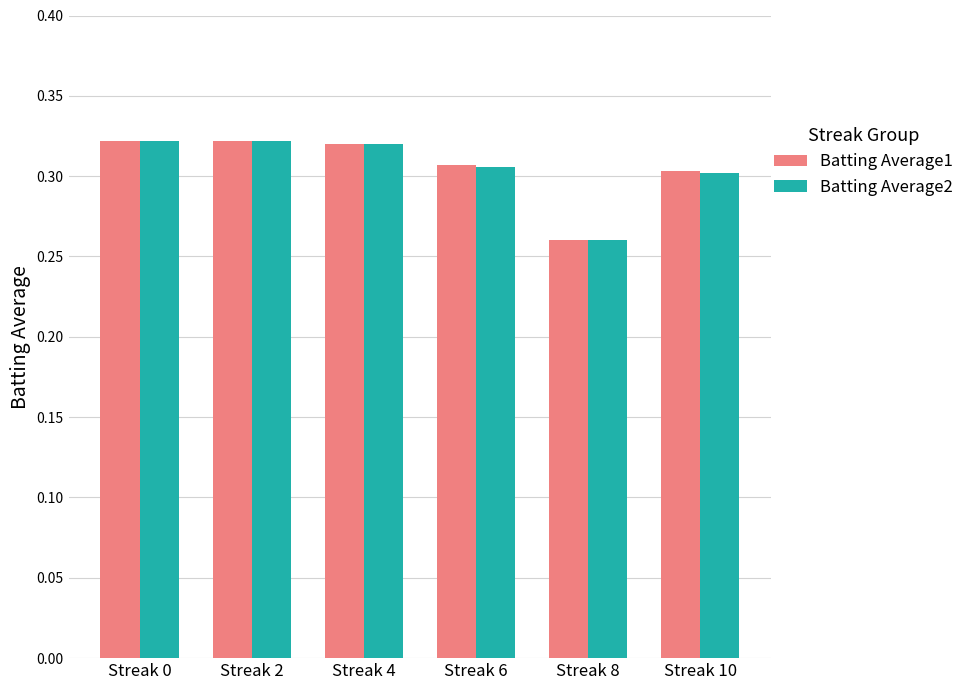

Between Streak 2 and Streak 10, which series saw the biggest shift?

Batting Average2